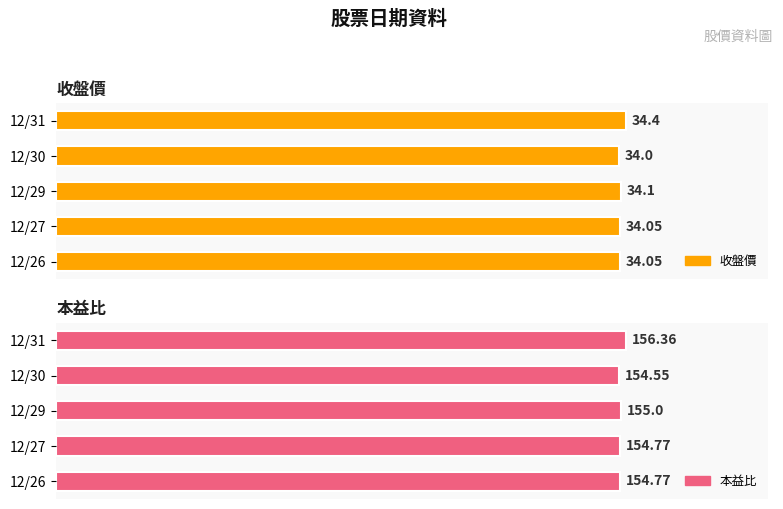

True or false: 收盤價 has a value of 34.4 at 12/31.

True